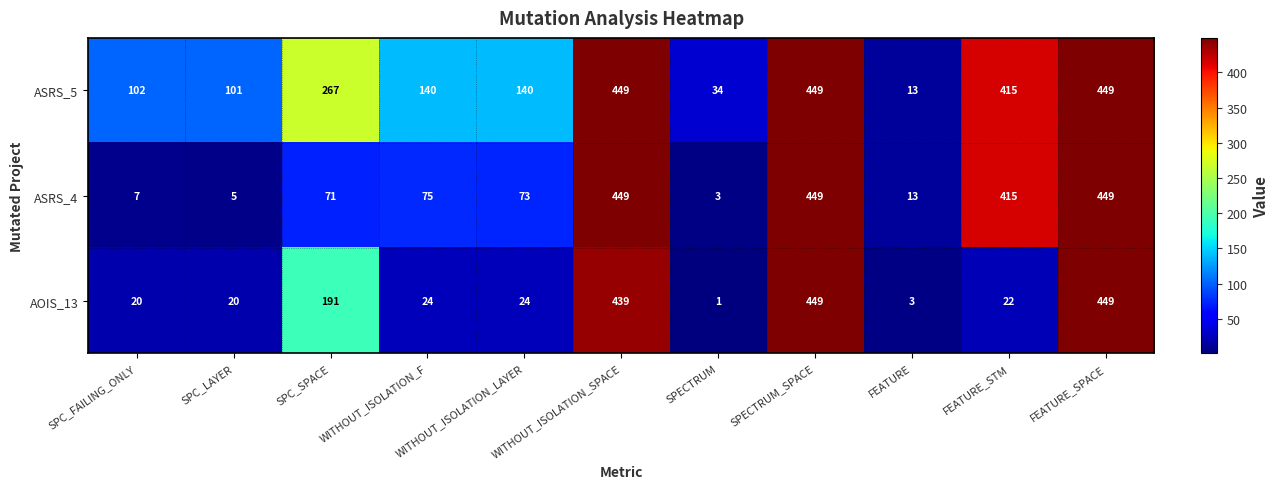

What is the sum of the ASRS_5 values at SPECTRUM and FEATURE_STM?

449